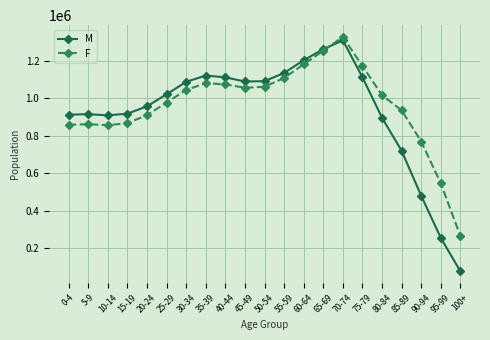

Between 30-34 and 40-44, which series saw the biggest shift?

F